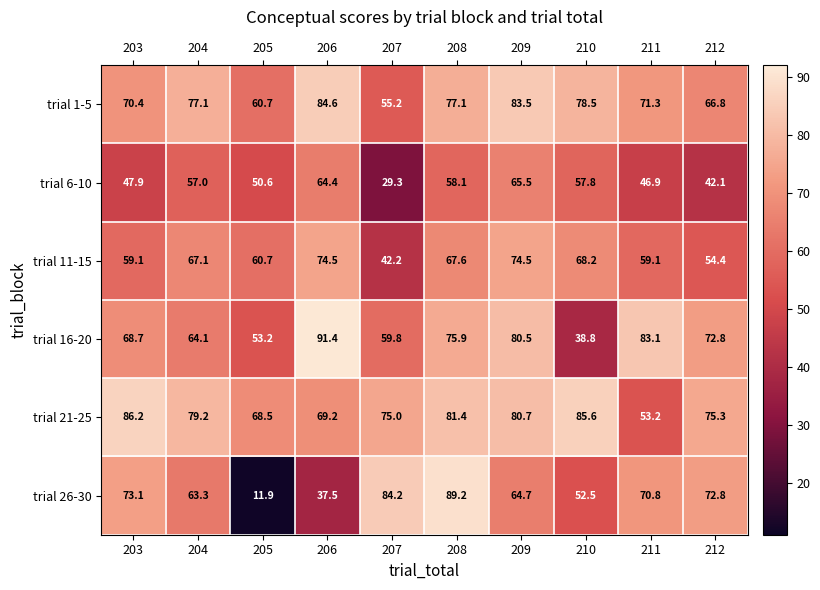

What is the difference between the trial 16-20 values at 205 and 212?

19.6